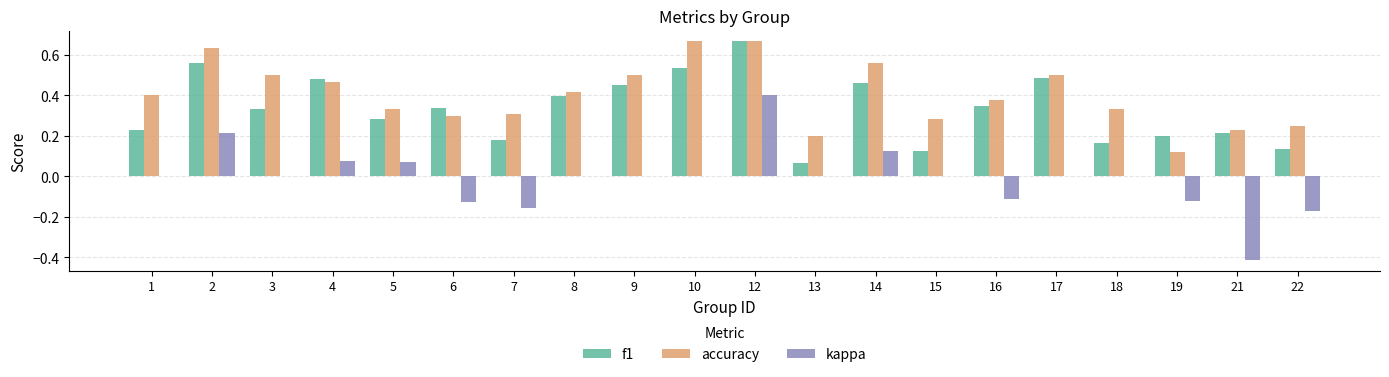

Is the value of f1 at 19 greater than the value of kappa at 5?

Yes